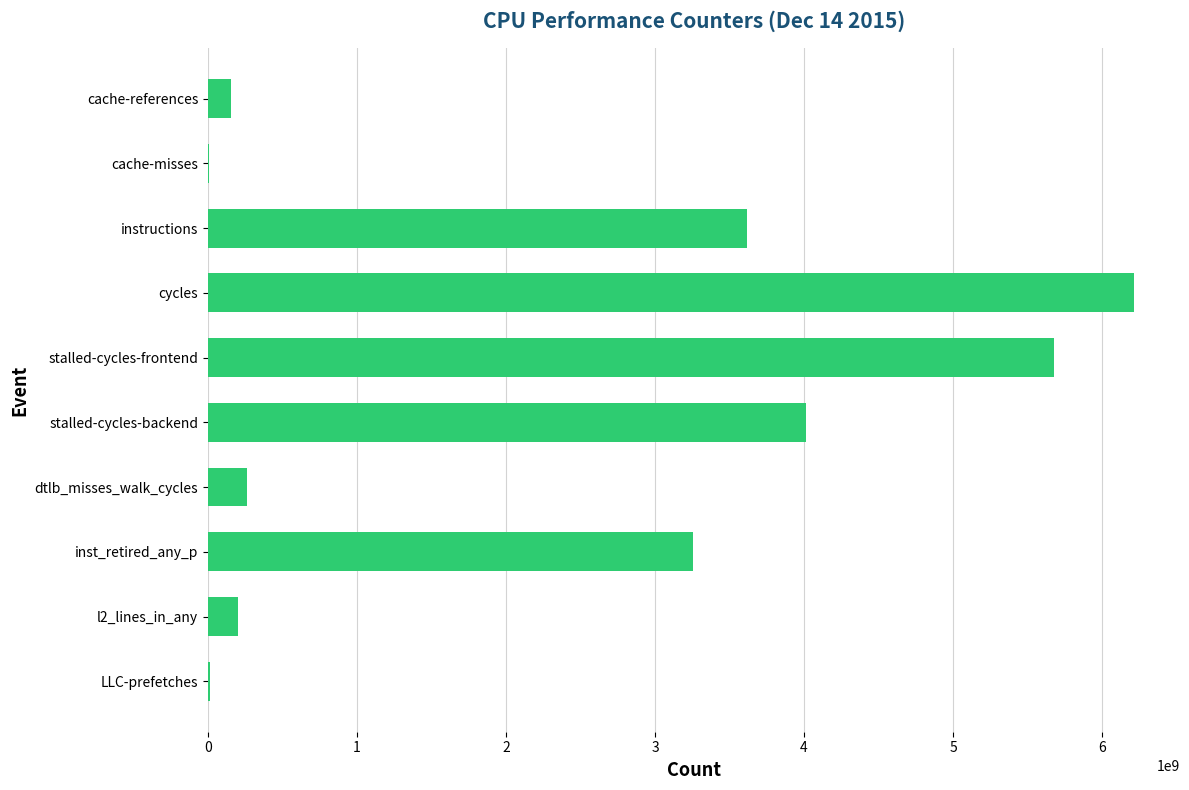

What is the sum of all values?

23413594662